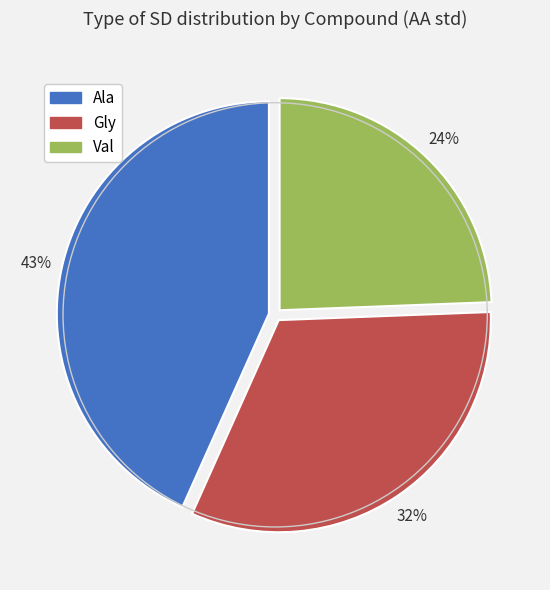

Between Gly and Val, which is larger?

Gly